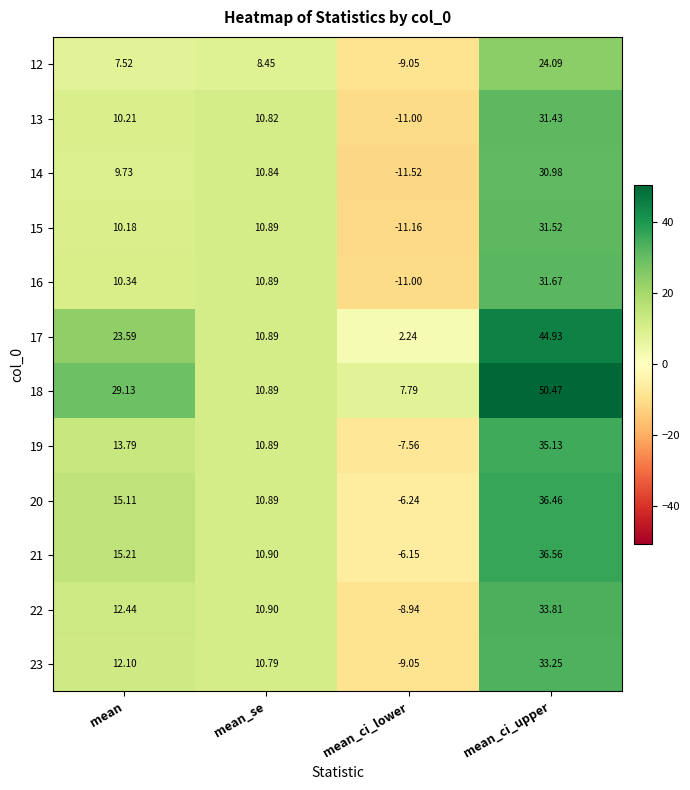

Where is 21 nearest to the value 15?

mean